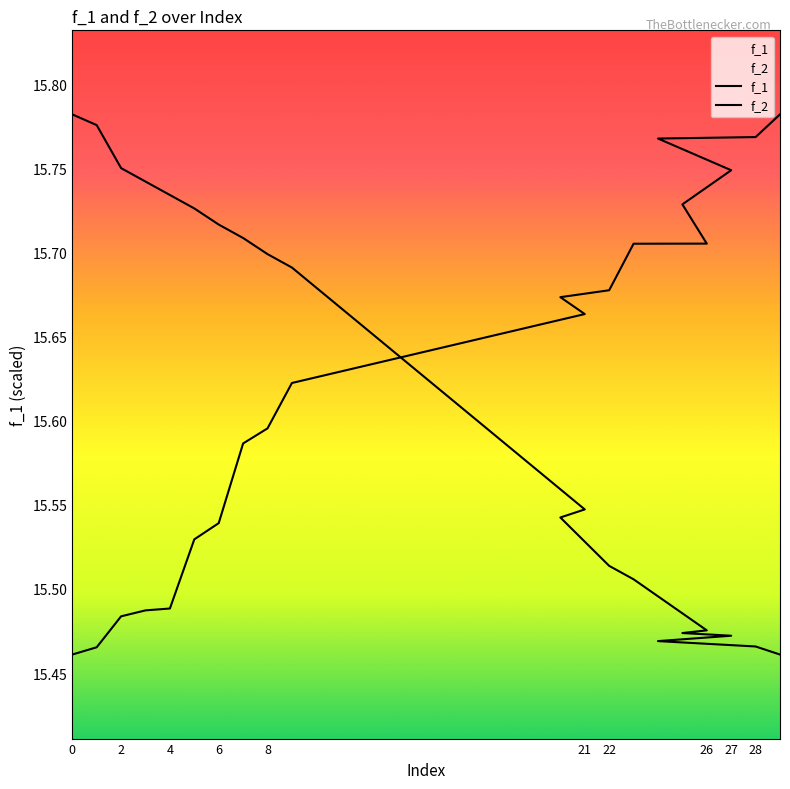

What is the maximum value for f_2?

15.8